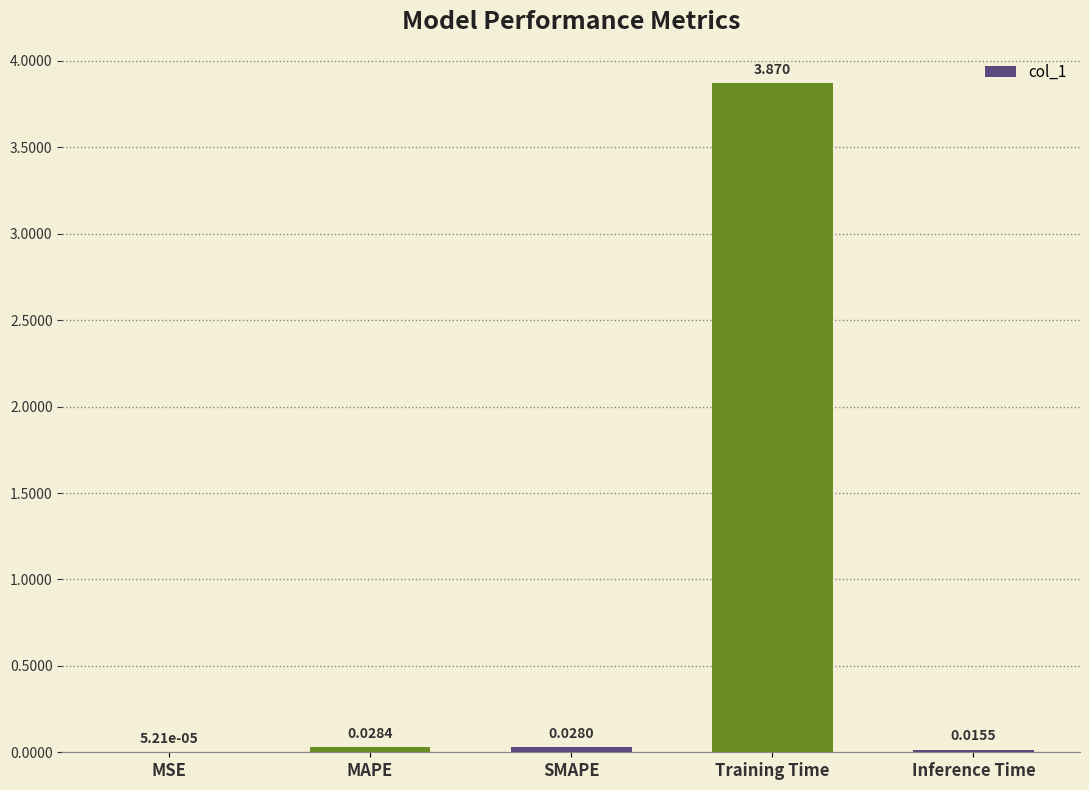

Are the bars grouped side by side (vs. stacked)?

No